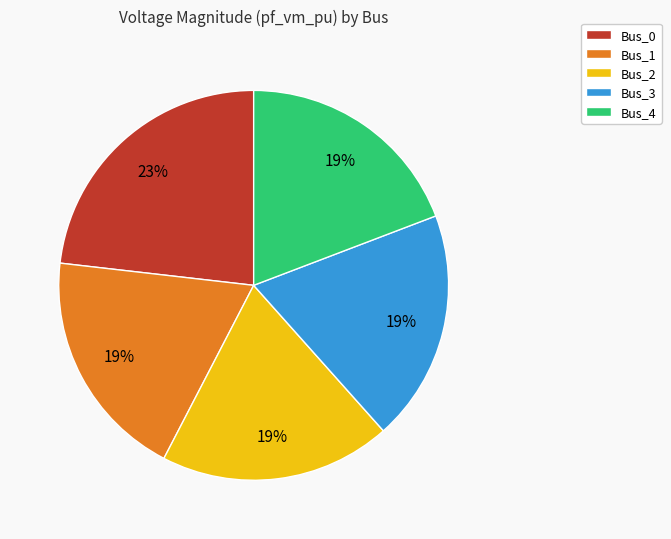

The Bus_3 slice represents 11% of the pie. True or false?

False